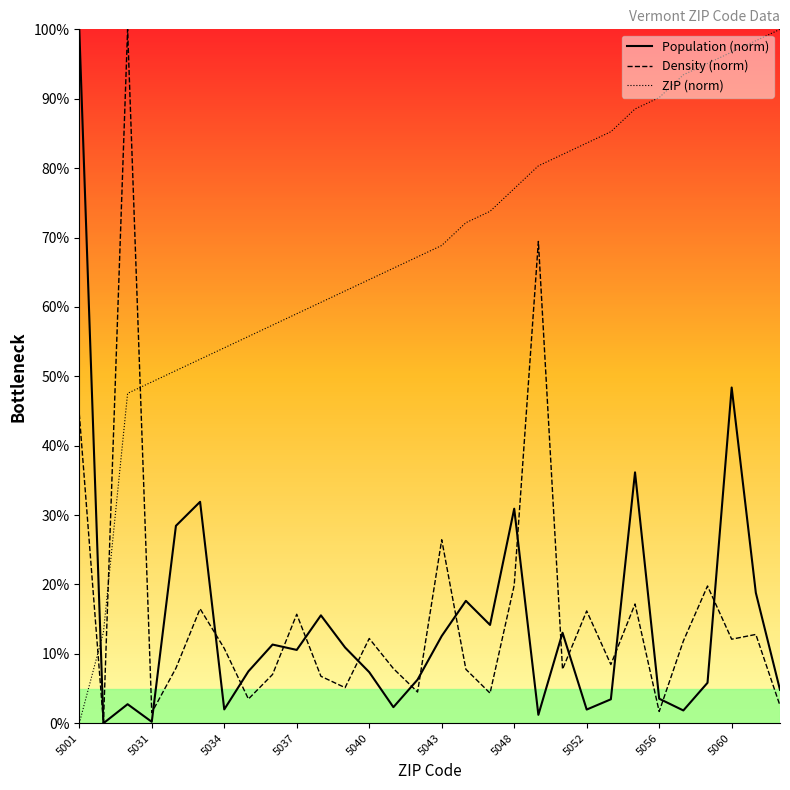

Which series has the largest total across all categories?

ZIP (norm)